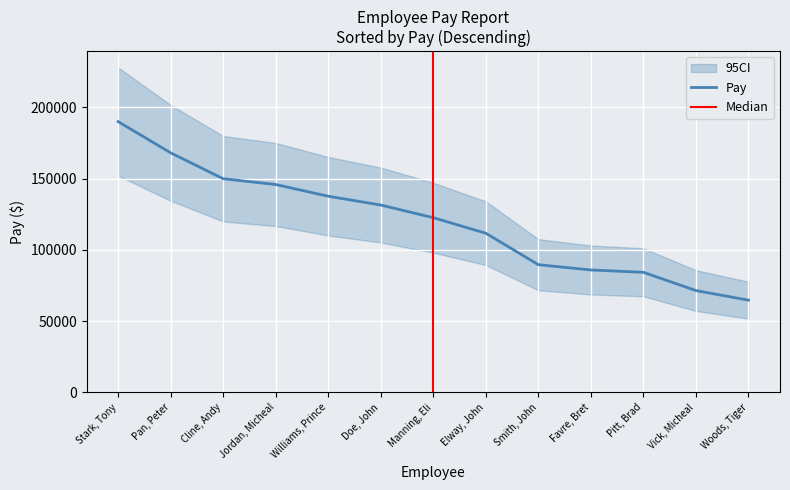

What is the average value?

119504